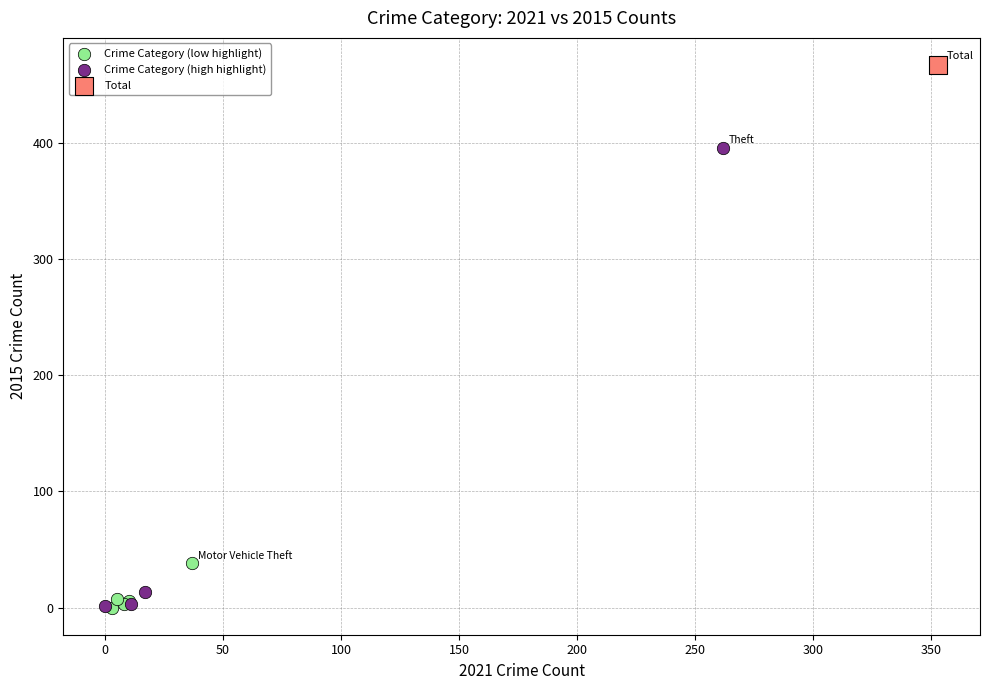

What are all the series names shown in the legend?

Crime Category (low highlight), Crime Category (high highlight), Total